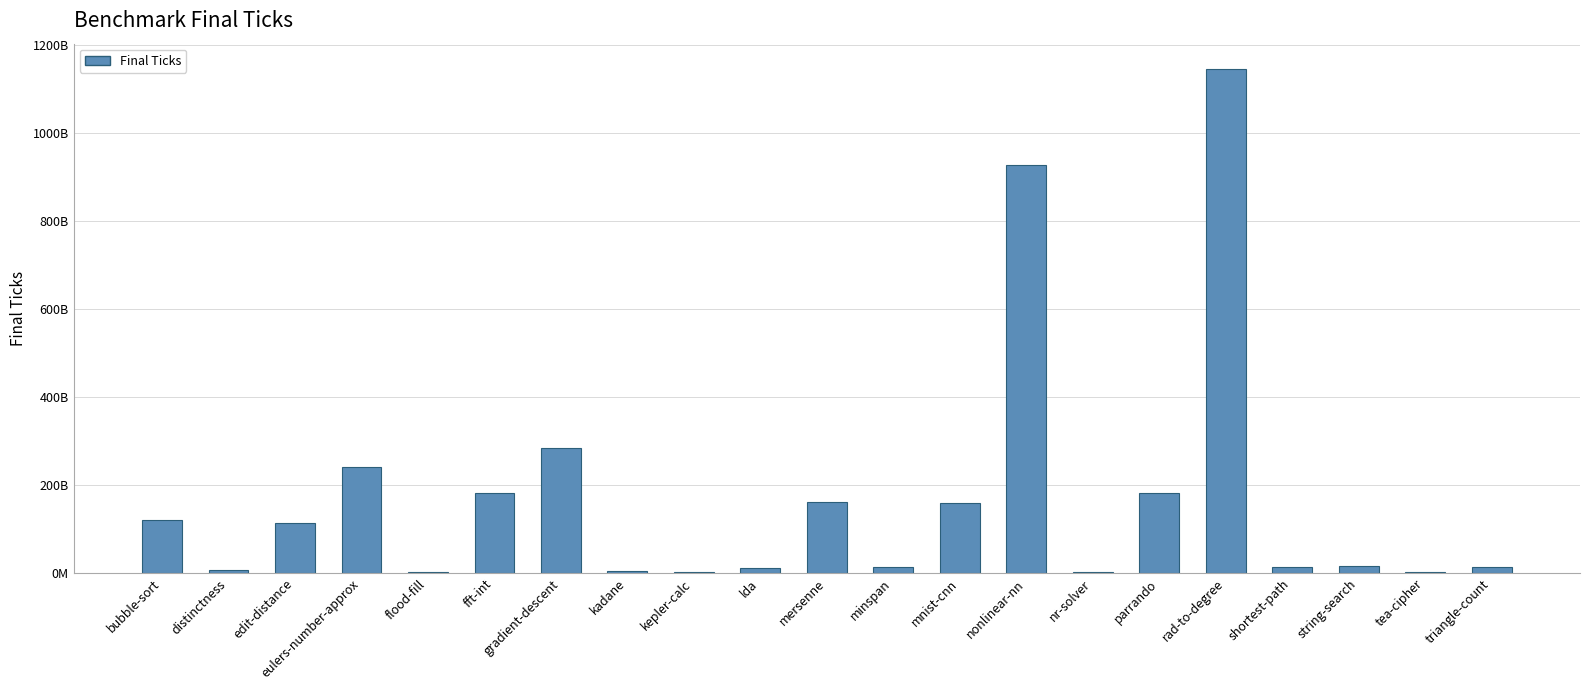

How many distinct data groups are displayed?

1